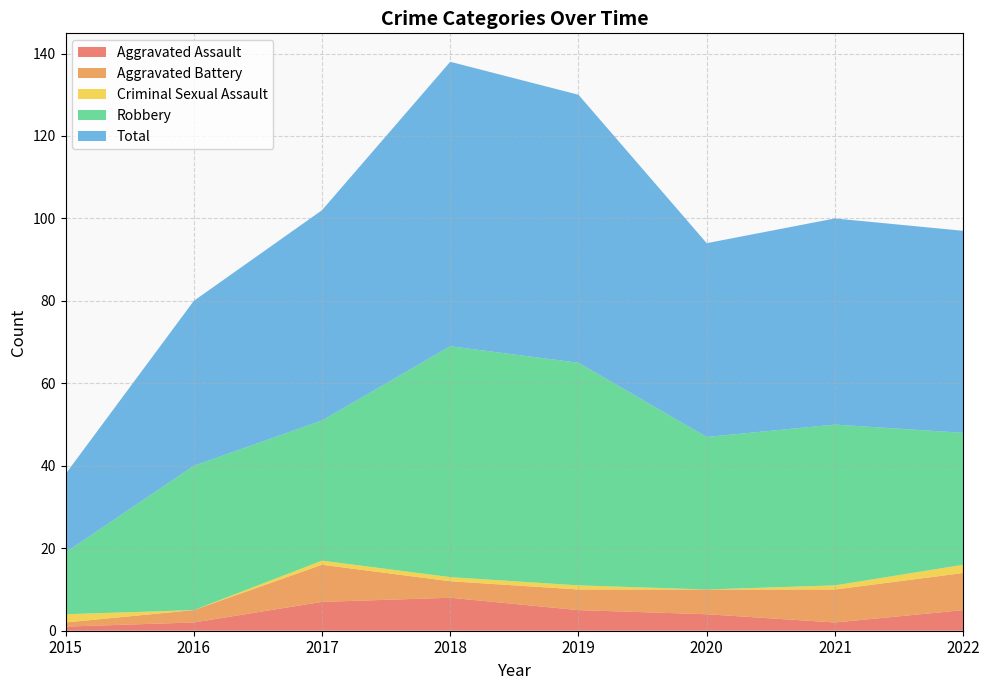

Reading right to left, list all the values displayed in this chart.

Aggravated Assault: 2022=5	2021=2	2020=4	2019=5	2018=8	2017=7	2016=2	2015=1
Aggravated Battery: 2022=9	2021=8	2020=6	2019=5	2018=4	2017=9	2016=3	2015=1
Criminal Sexual Assault: 2022=2	2021=1	2020=0	2019=1	2018=1	2017=1	2016=0	2015=2
Robbery: 2022=32	2021=39	2020=37	2019=54	2018=56	2017=34	2016=35	2015=15
Total: 2022=49	2021=50	2020=47	2019=65	2018=69	2017=51	2016=40	2015=19